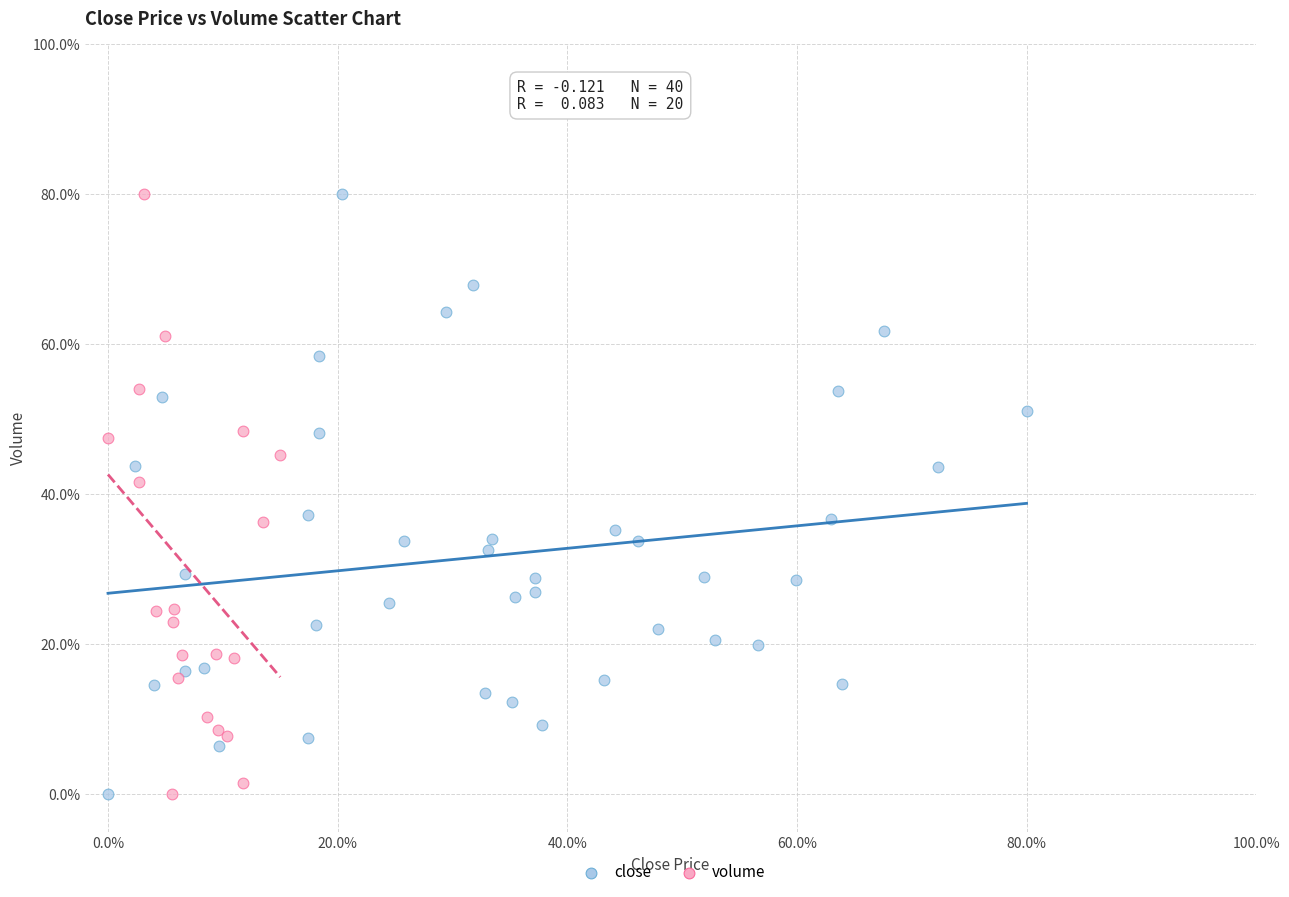

What are all the series names shown in the legend?

close, volume